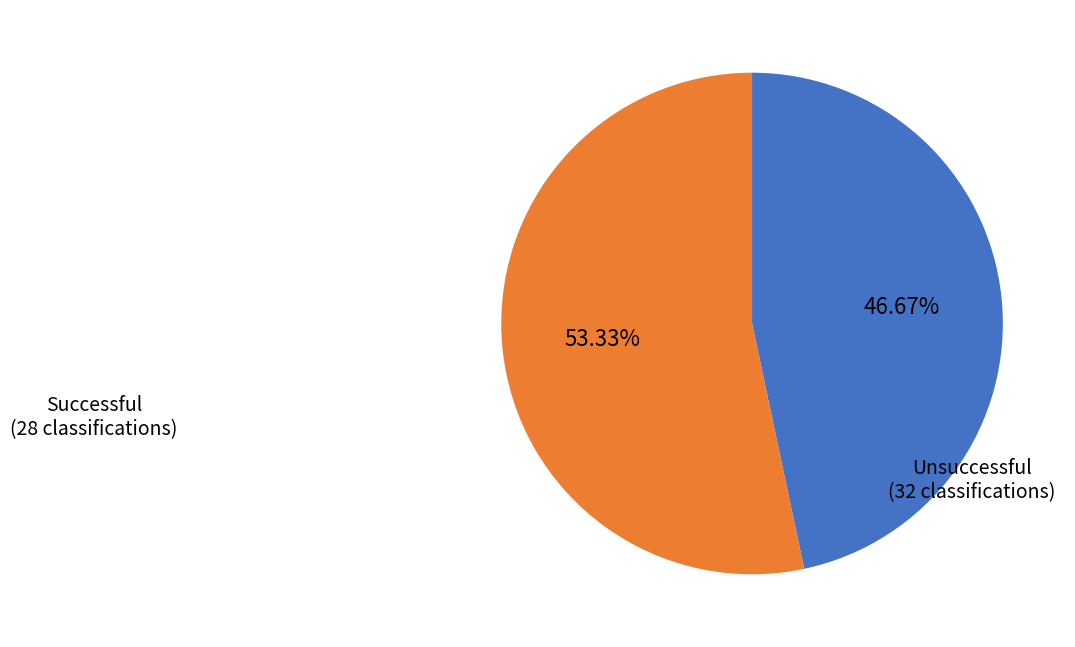

Does any single category account for the majority?

Yes